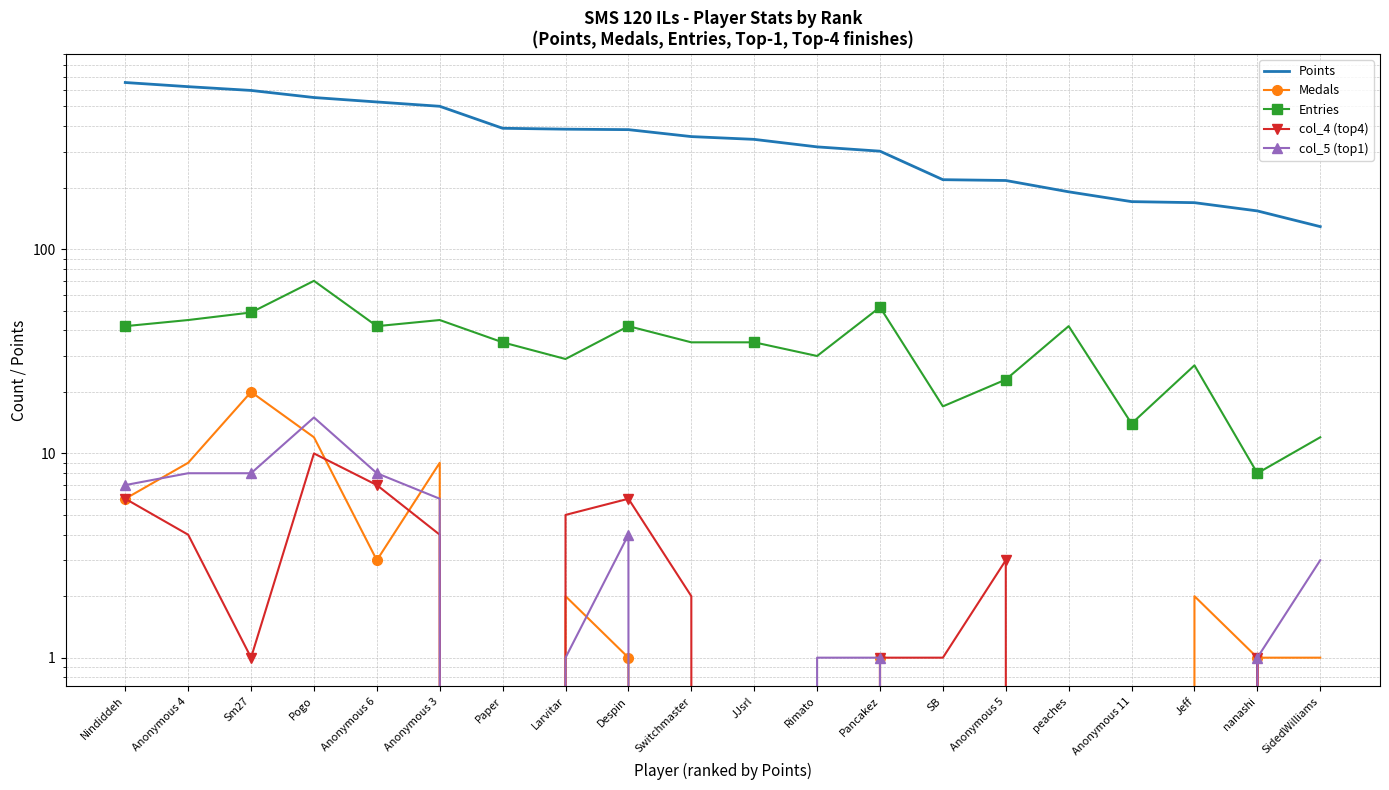

How many values in the Entries series are below 35?

8